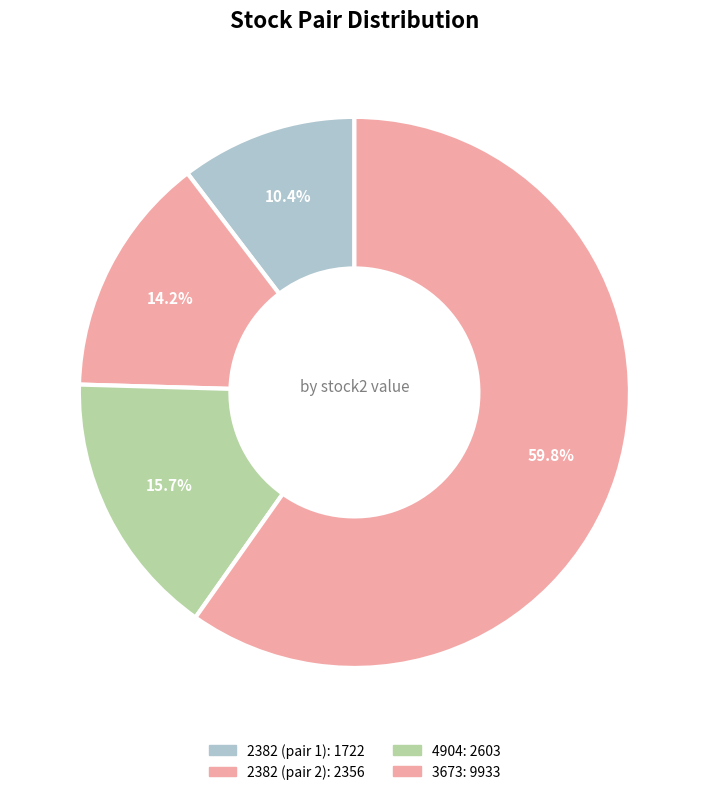

How many segments does this pie chart have?

4